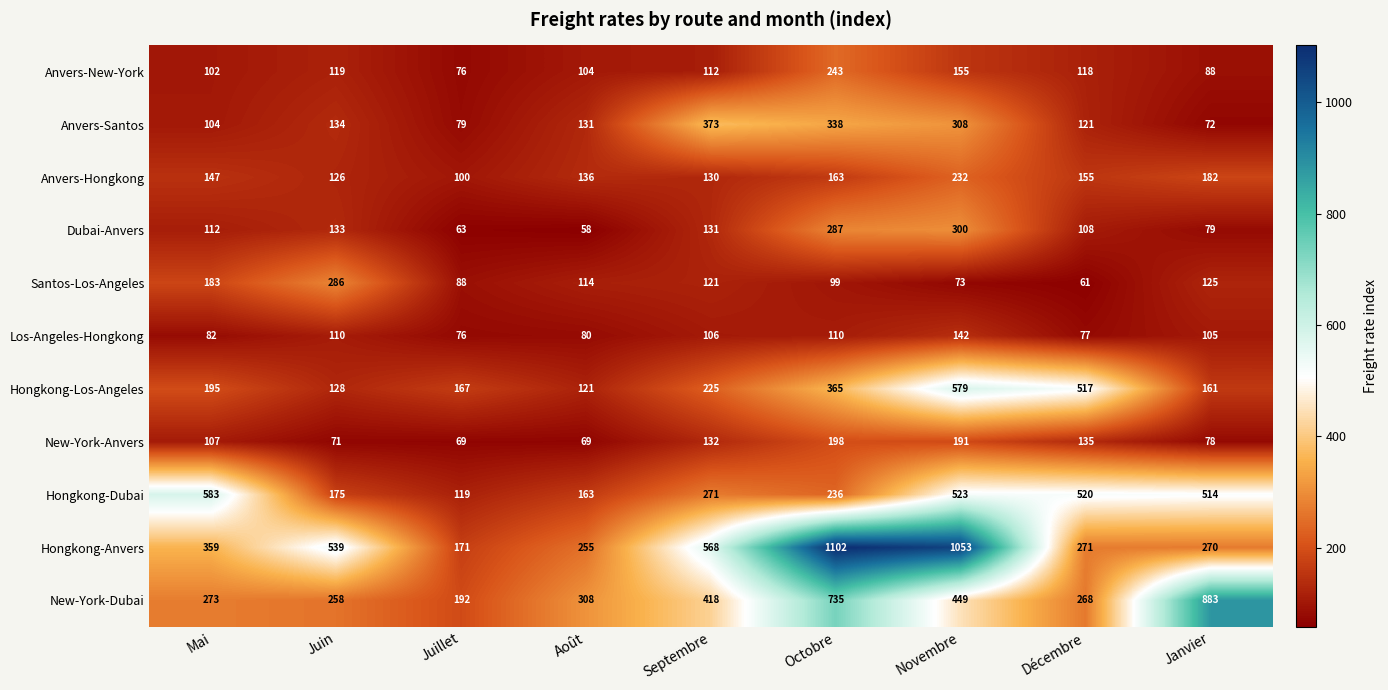

Which category has the highest value in the New-York-Dubai series?

Janvier